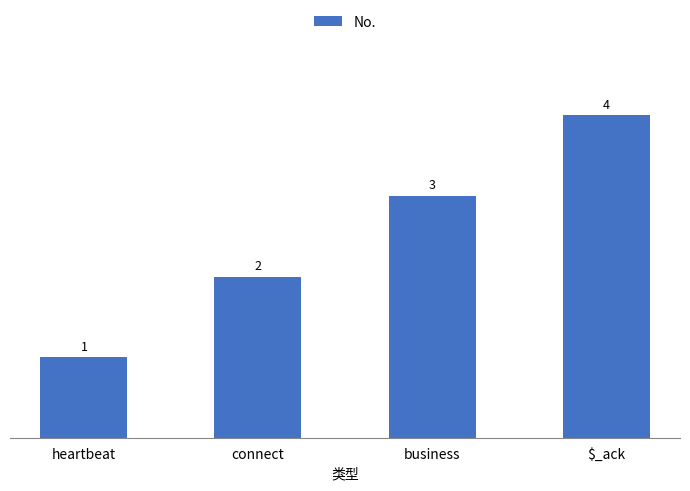

Rank the categories by value from highest to lowest.

$_ack, business, connect, heartbeat